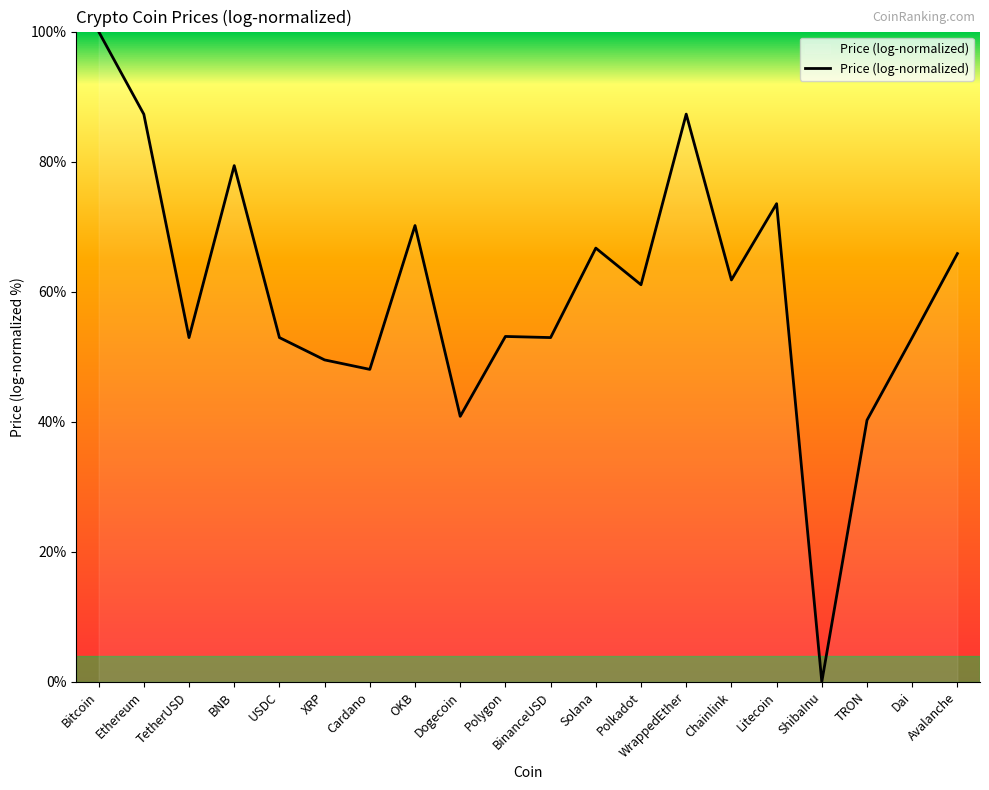

What is the difference between the values at OKB and ShibaInu?

70.2